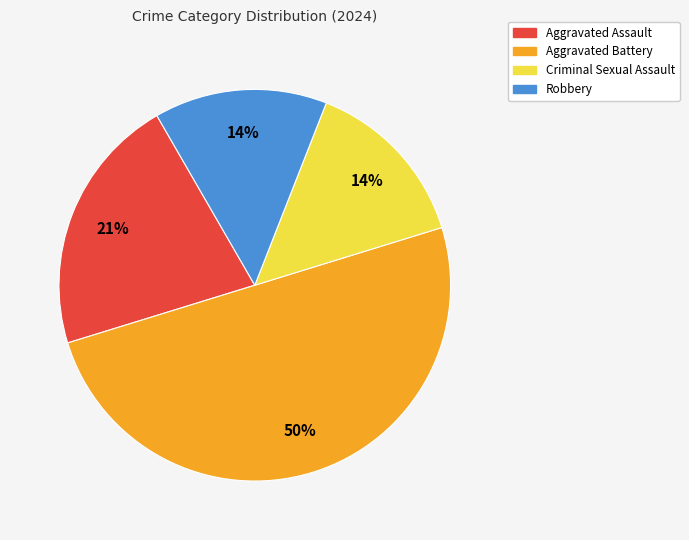

How many segments does this pie chart have?

4